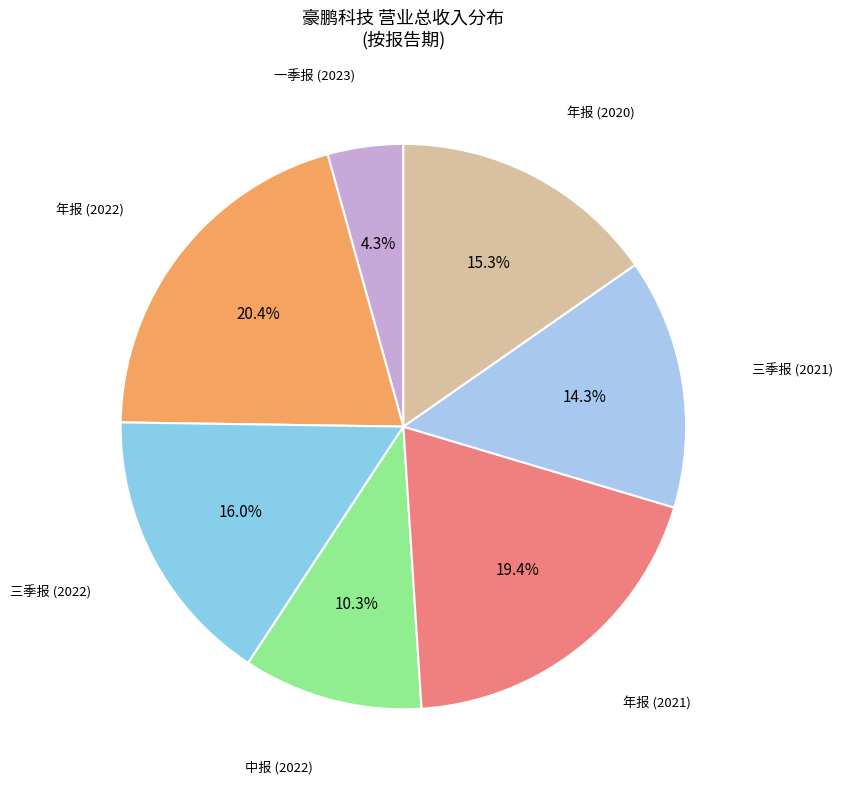

To the nearest percent, what is the average slice percentage?

14%